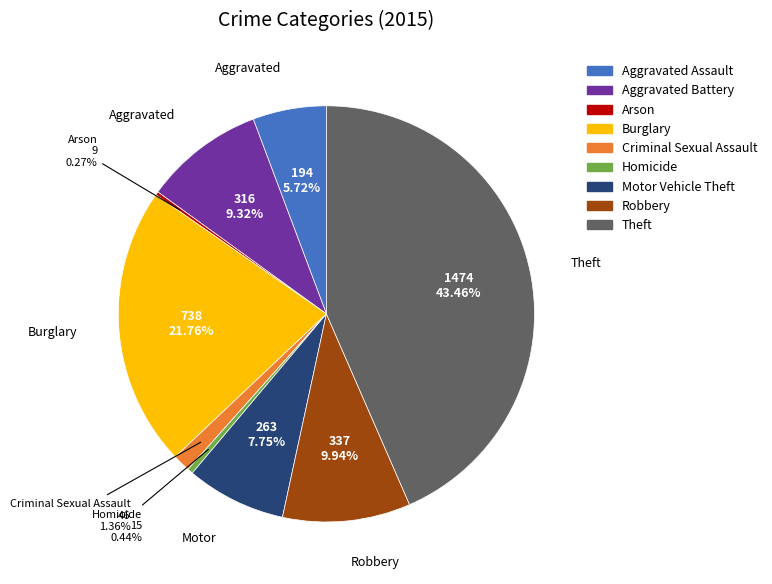

Does Burglary account for over 50% of the chart?

No